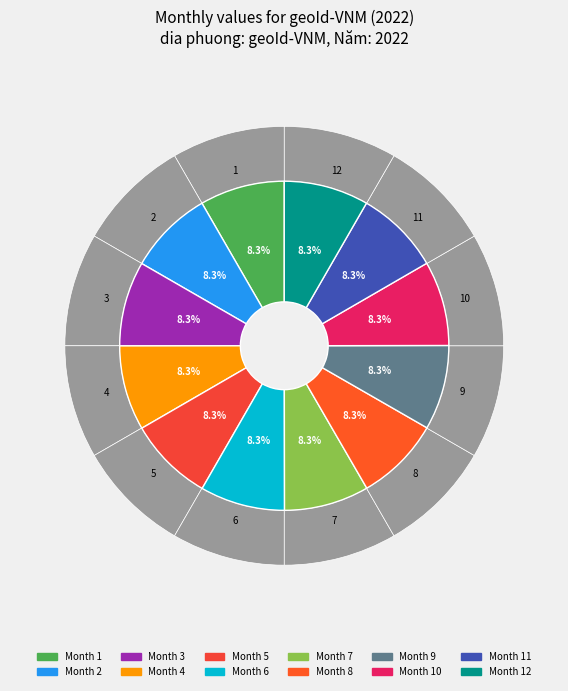

To the nearest percent, what percentage of the pie is 10?

8%